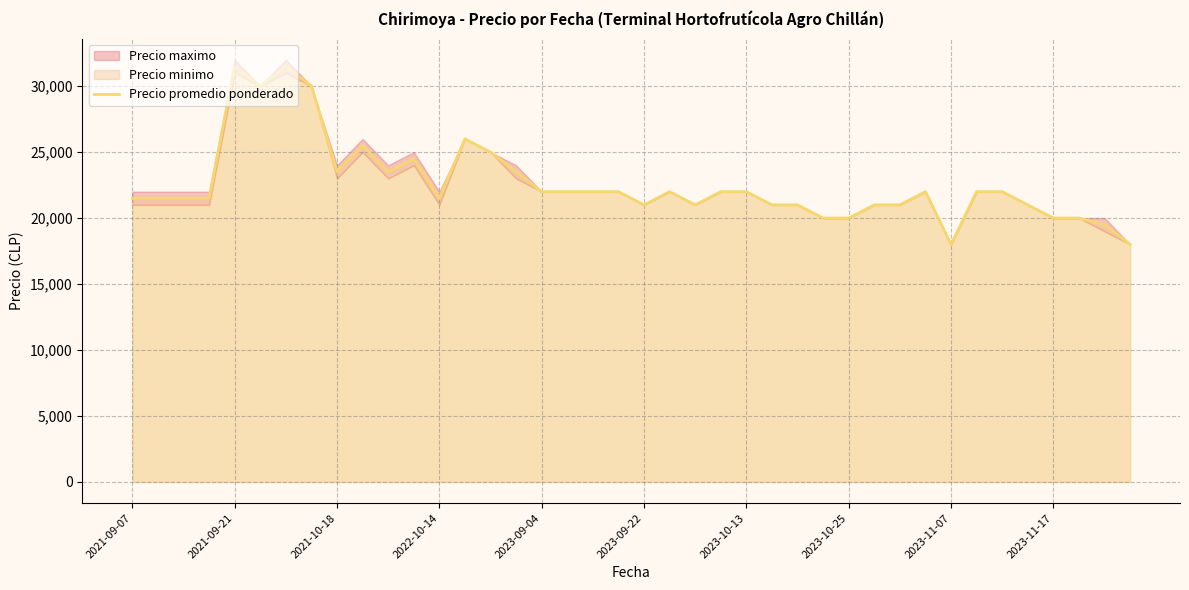

What is the highest value of the Precio promedio ponderado series?

31500